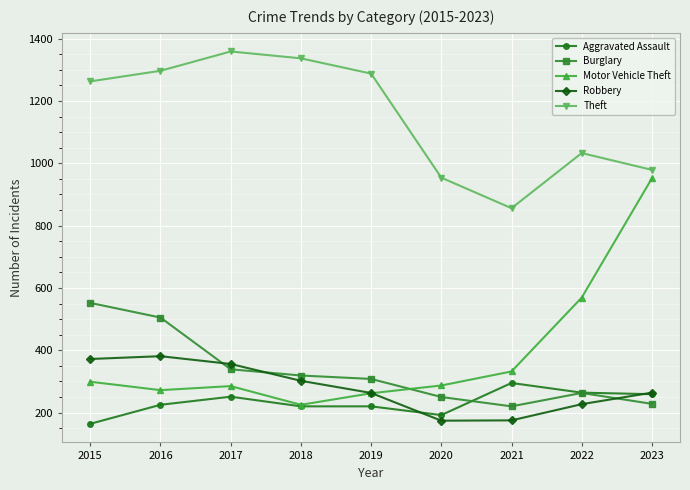

What is the difference between the highest and lowest values at 2016?

1072